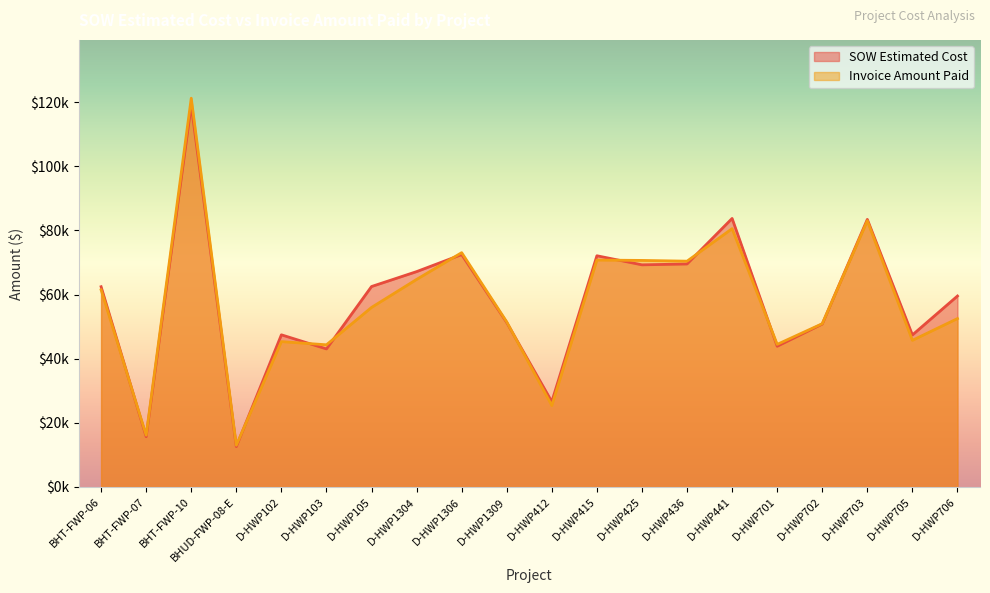

At which category does Invoice Amount Paid reach its first local valley?

BHT-FWP-07